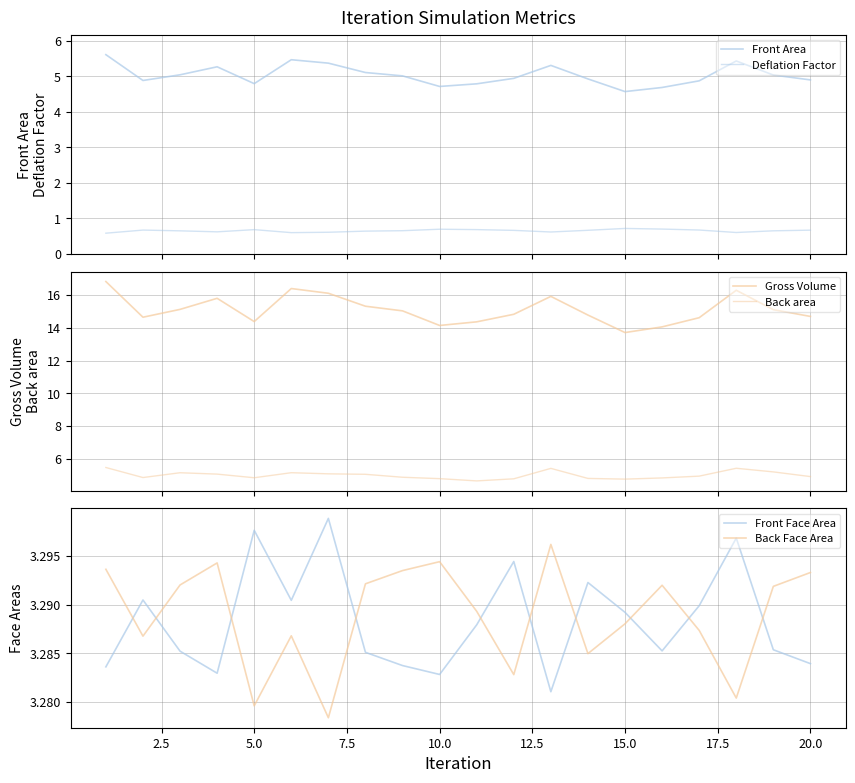

Which series has the largest total across all categories?

Gross Volume